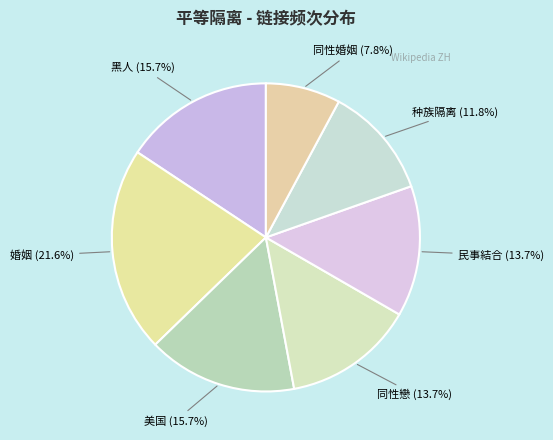

What is the smallest slice in the pie chart?

同性婚姻